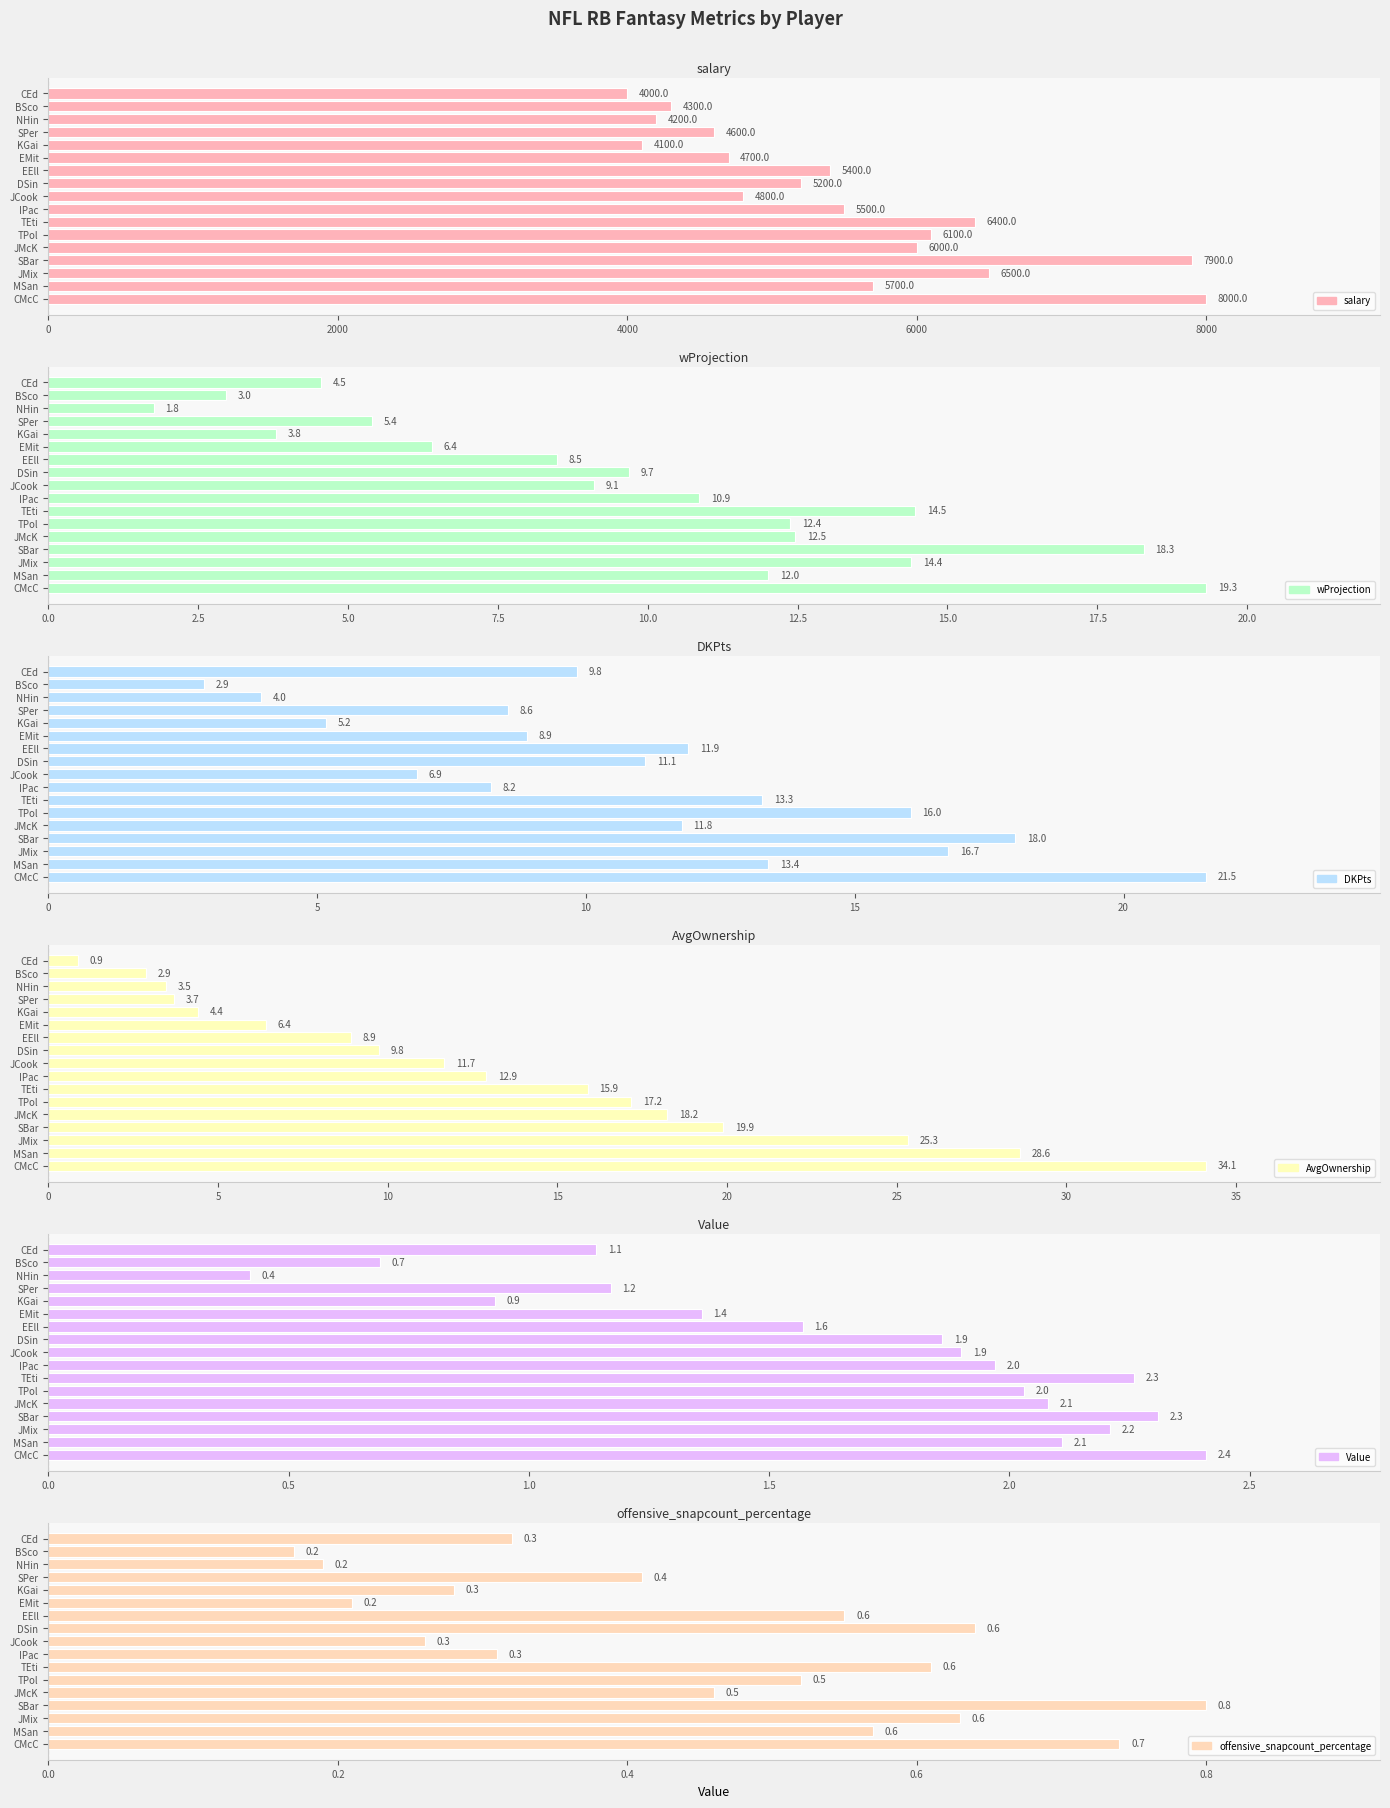

The offensive_snapcount_percentage series shows 0.2 at NHin. True or false?

True